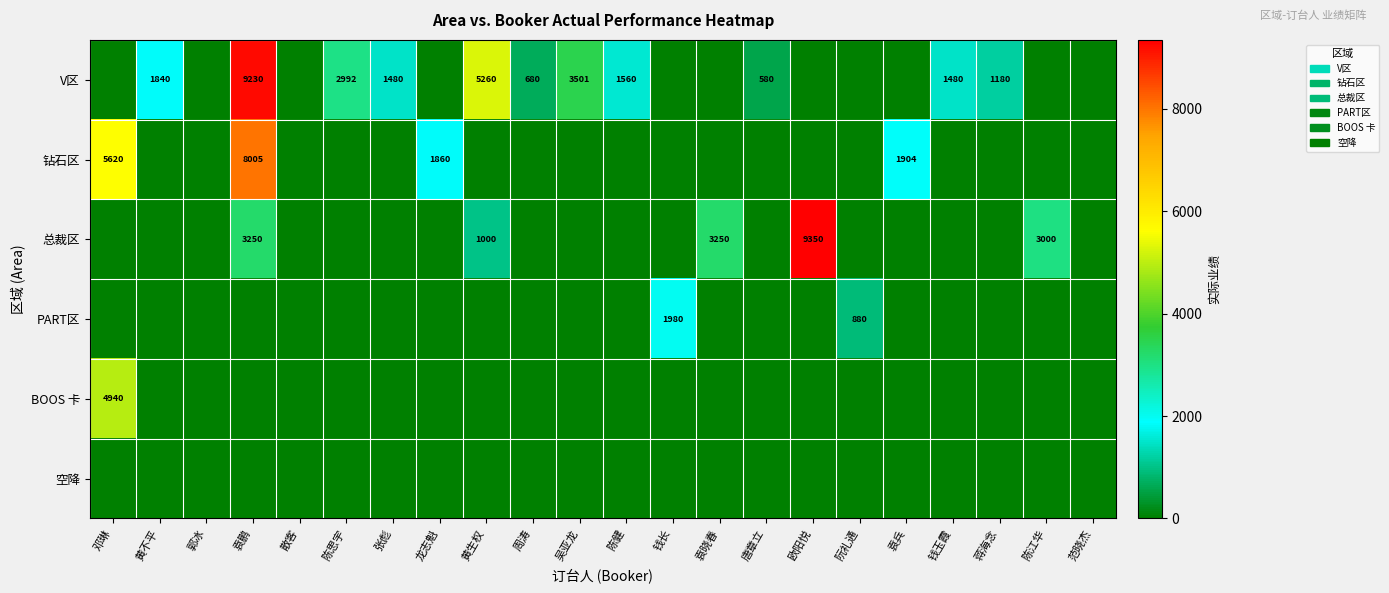

At 黄生权, list the series in order from largest to smallest.

V区, 总裁区, 钻石区, PART区, BOOS 卡, 空降